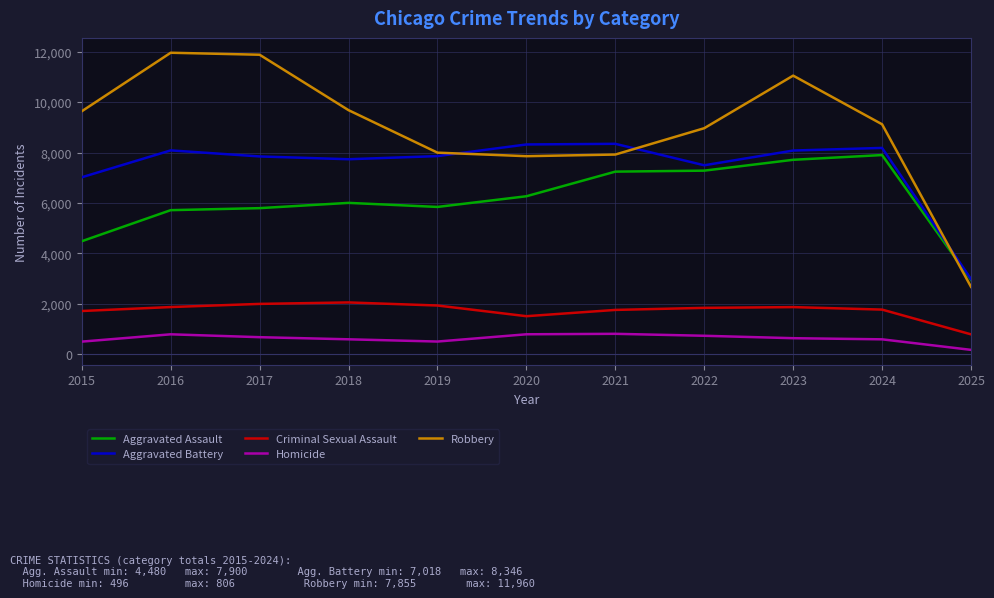

Between 2019 and 2023, which series saw the biggest shift?

Robbery